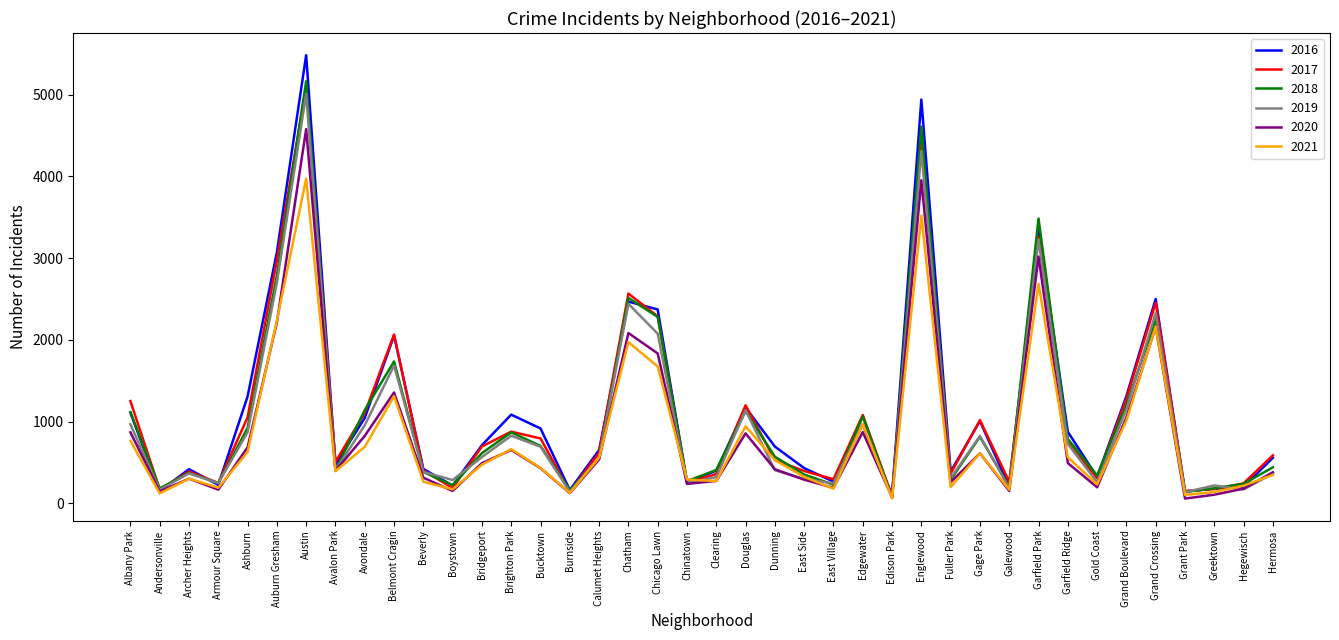

Which series has the widest spread of values?

2016